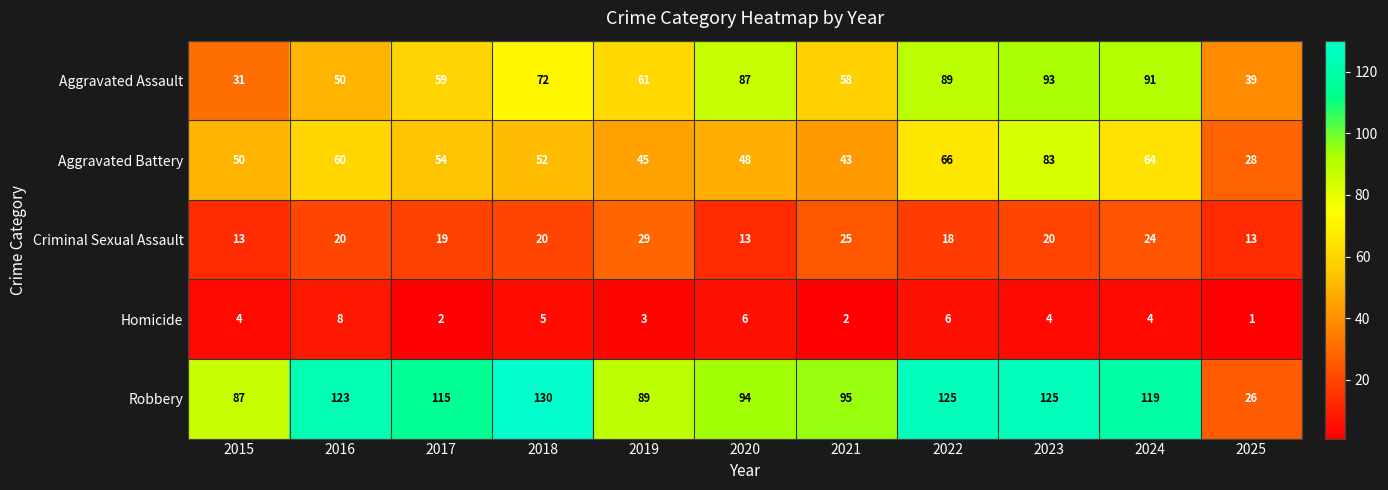

Read the Homicide value at 2020.

6